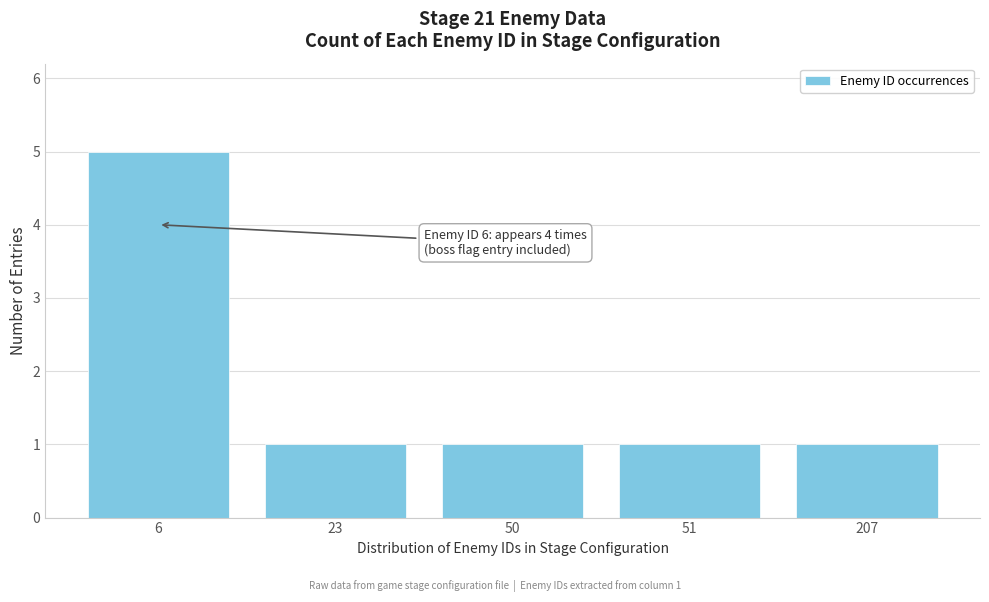

Reading left to right, extract all data points from this chart.

5	1	1	1	1